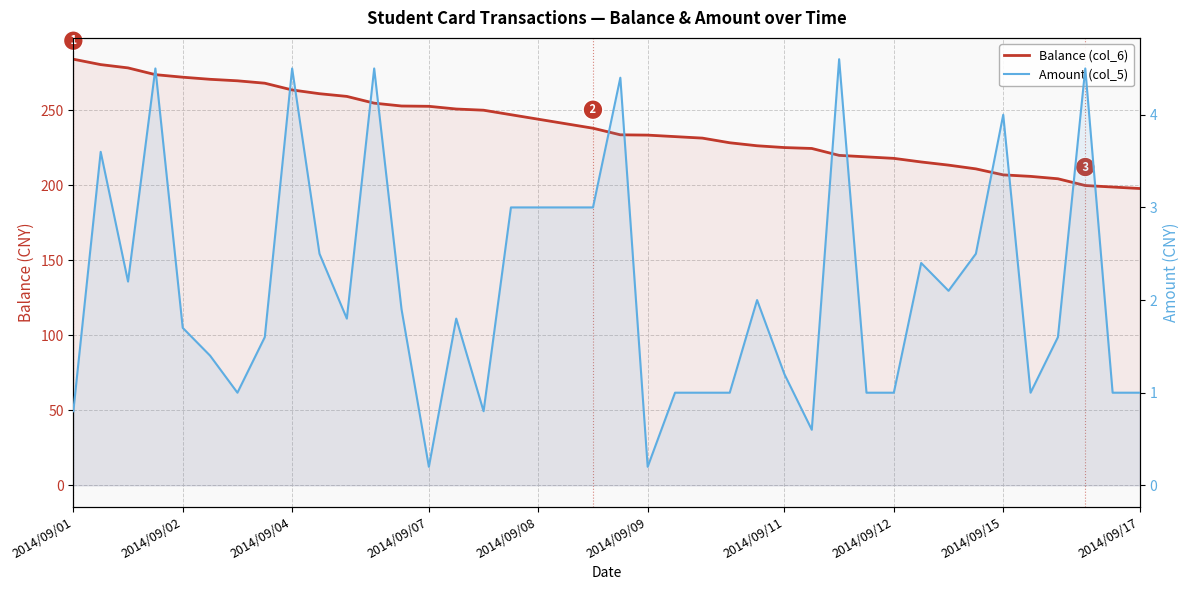

Does the chart display data point markers on the line(s)?

No